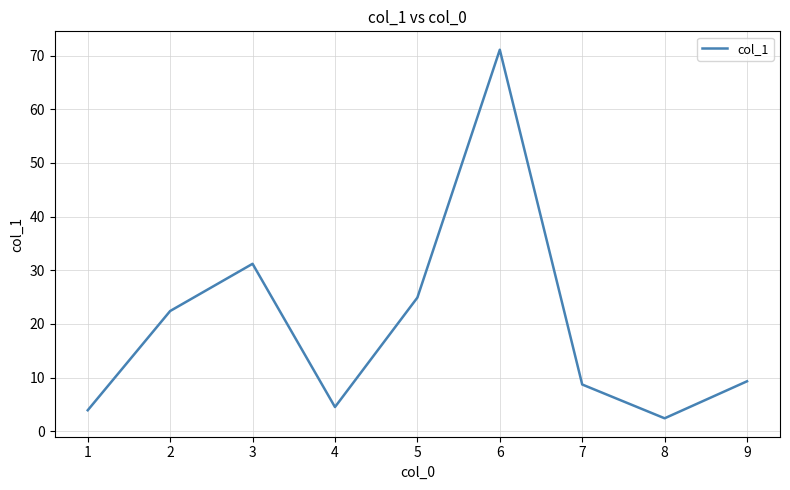

Which label corresponds to the largest value in the chart?

6